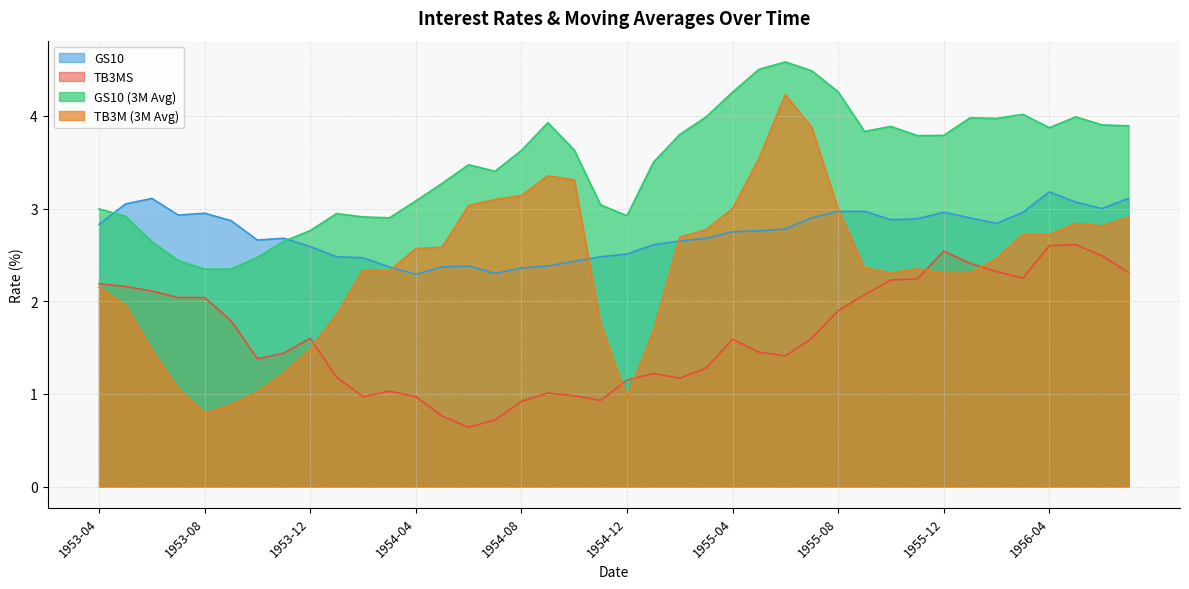

What is the label of the 12th point from the left?

1954-03